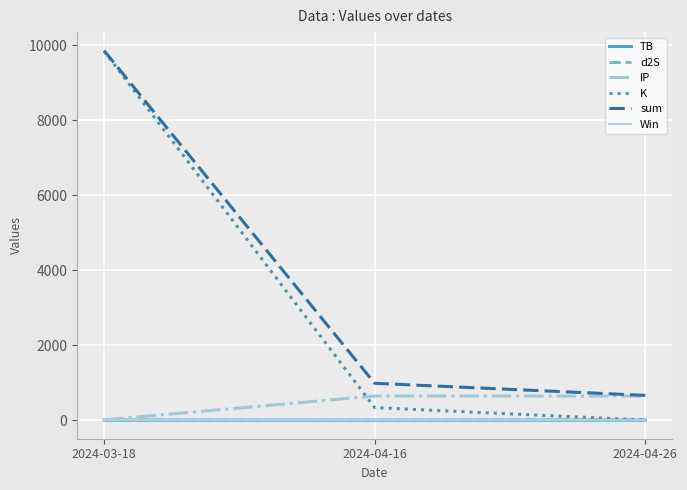

Is the value of IP at 2024-04-16 greater than the value of d2S at 2024-03-18?

Yes